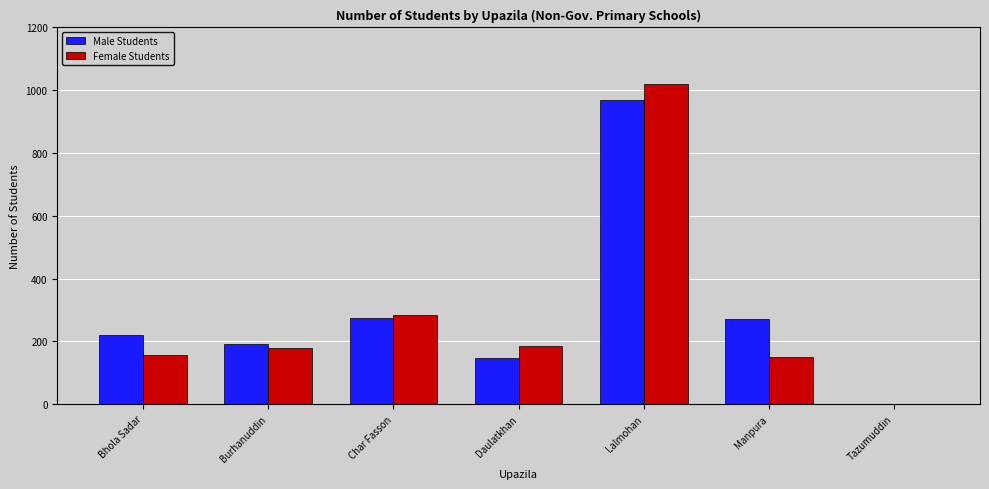

What is the highest value of the Male Students series?

969